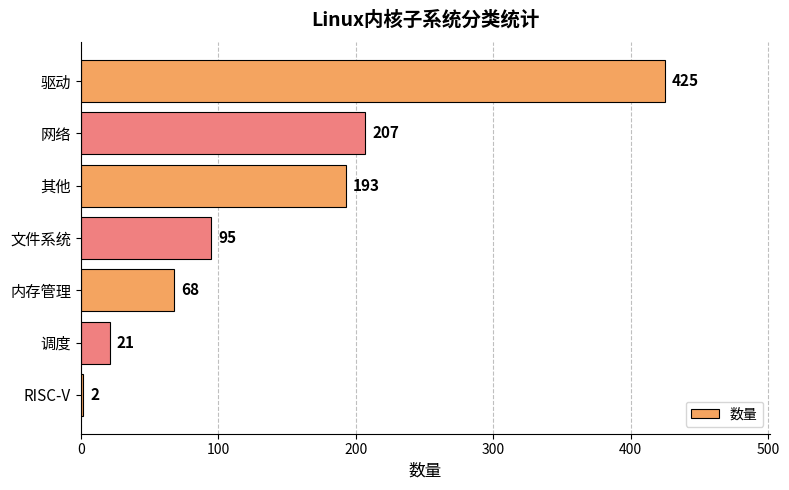

Are the bars grouped side by side (vs. stacked)?

No